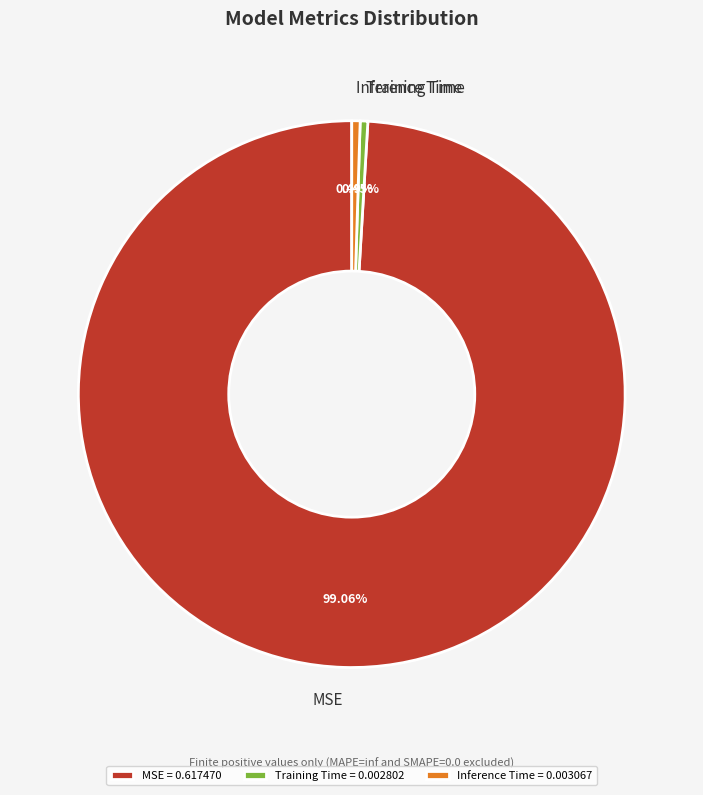

Count the number of slices in the pie.

3